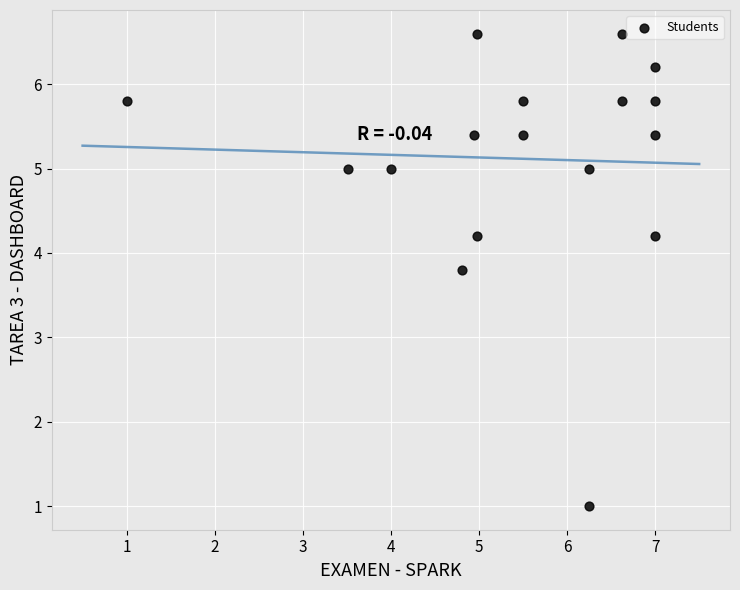

What is the range of Y values (max minus min)?

5.6